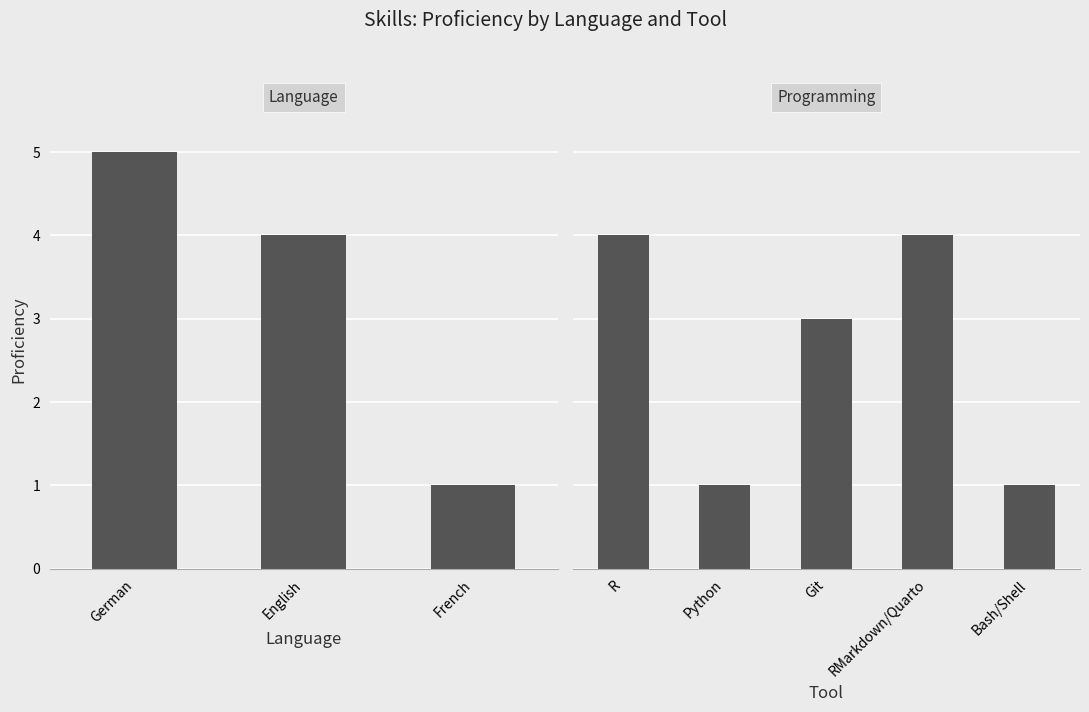

How many series are shown in this chart?

1